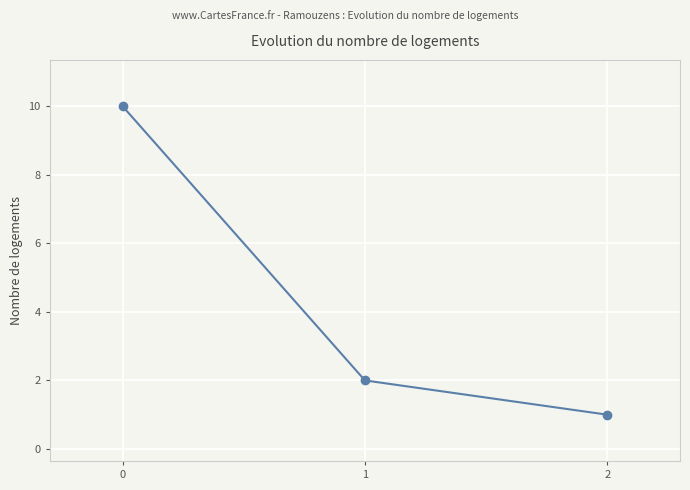

Count the number of data series in this chart.

1